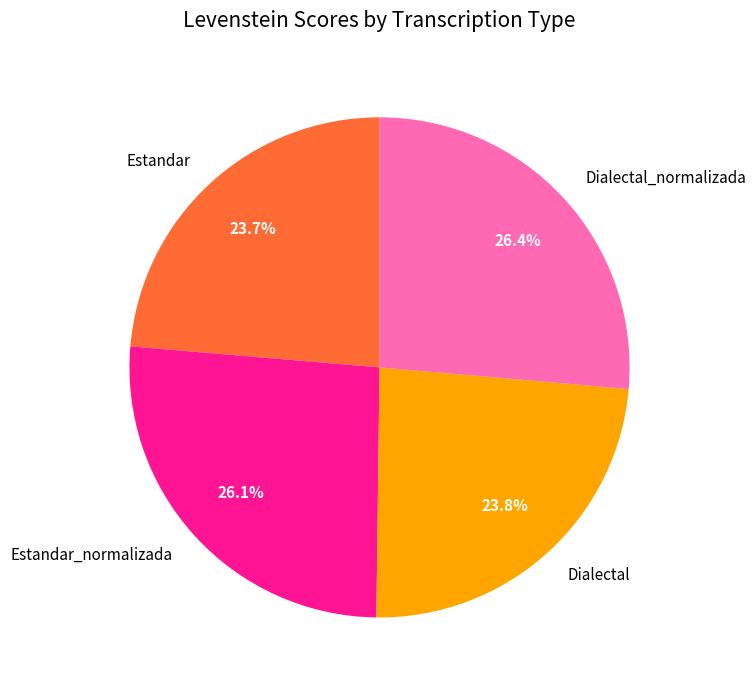

What percentage is the Estandar slice, to the nearest percent?

24%